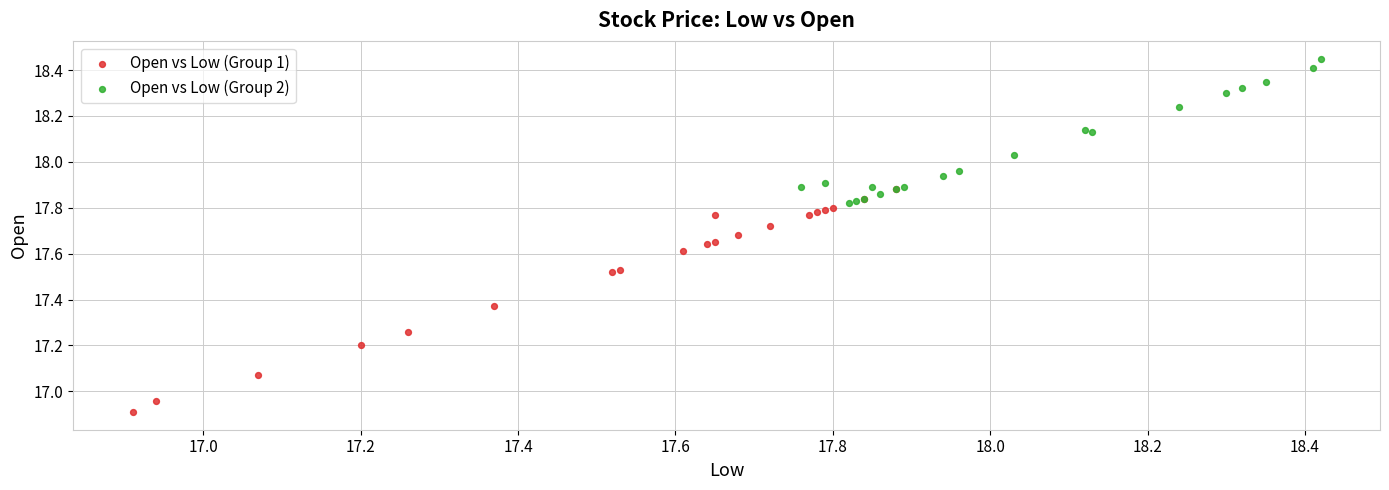

Which series reaches the maximum Y coordinate?

Open vs Low (Group 2)